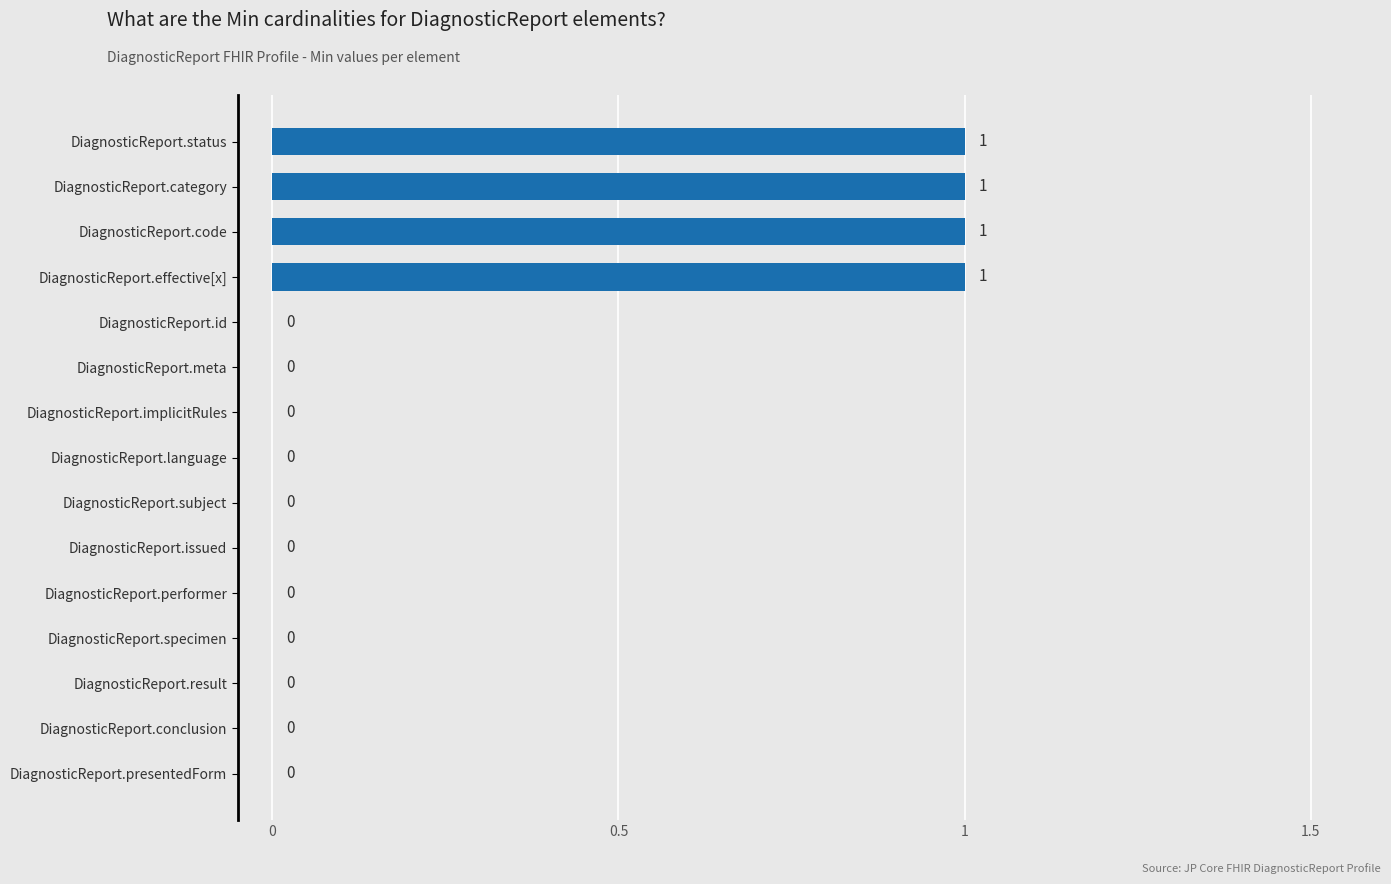

How many values are between 0 and 1?

15